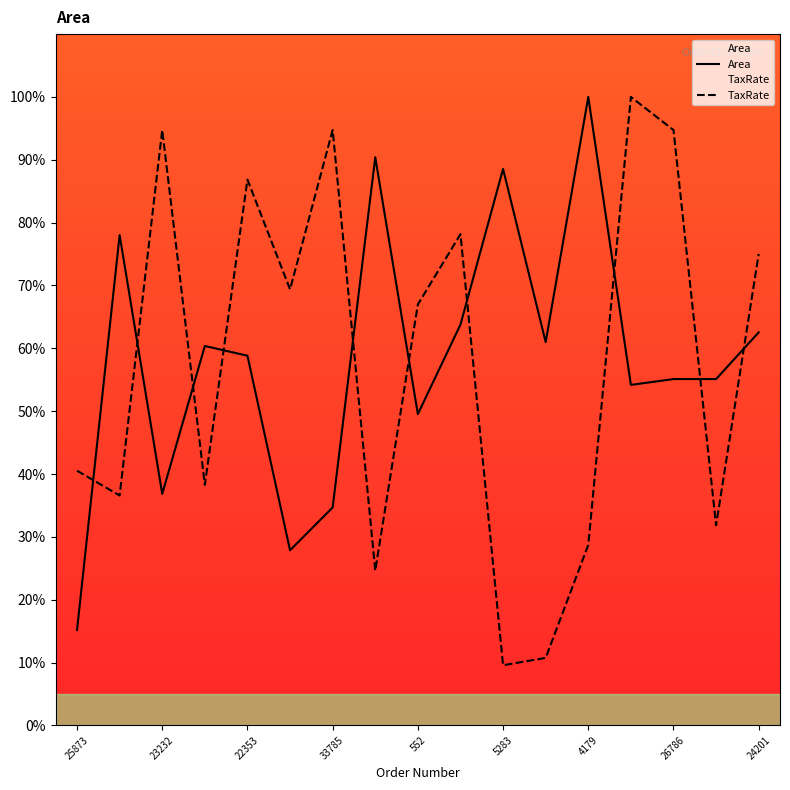

How many intersections are there between Area and TaxRate?

10